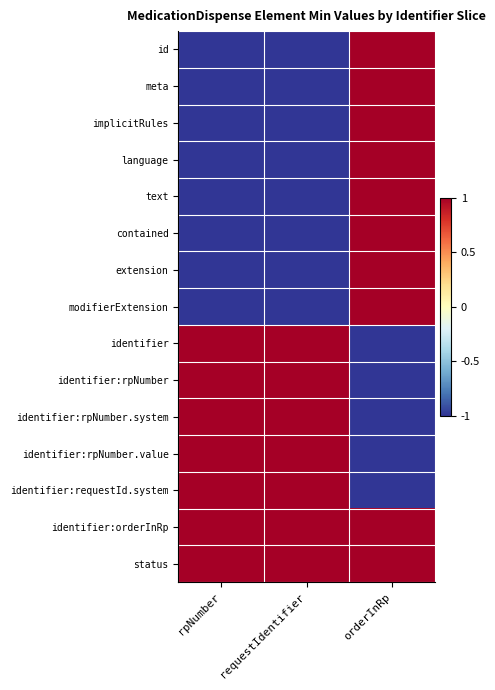

At which category is the sum across all series the highest?

orderInRp